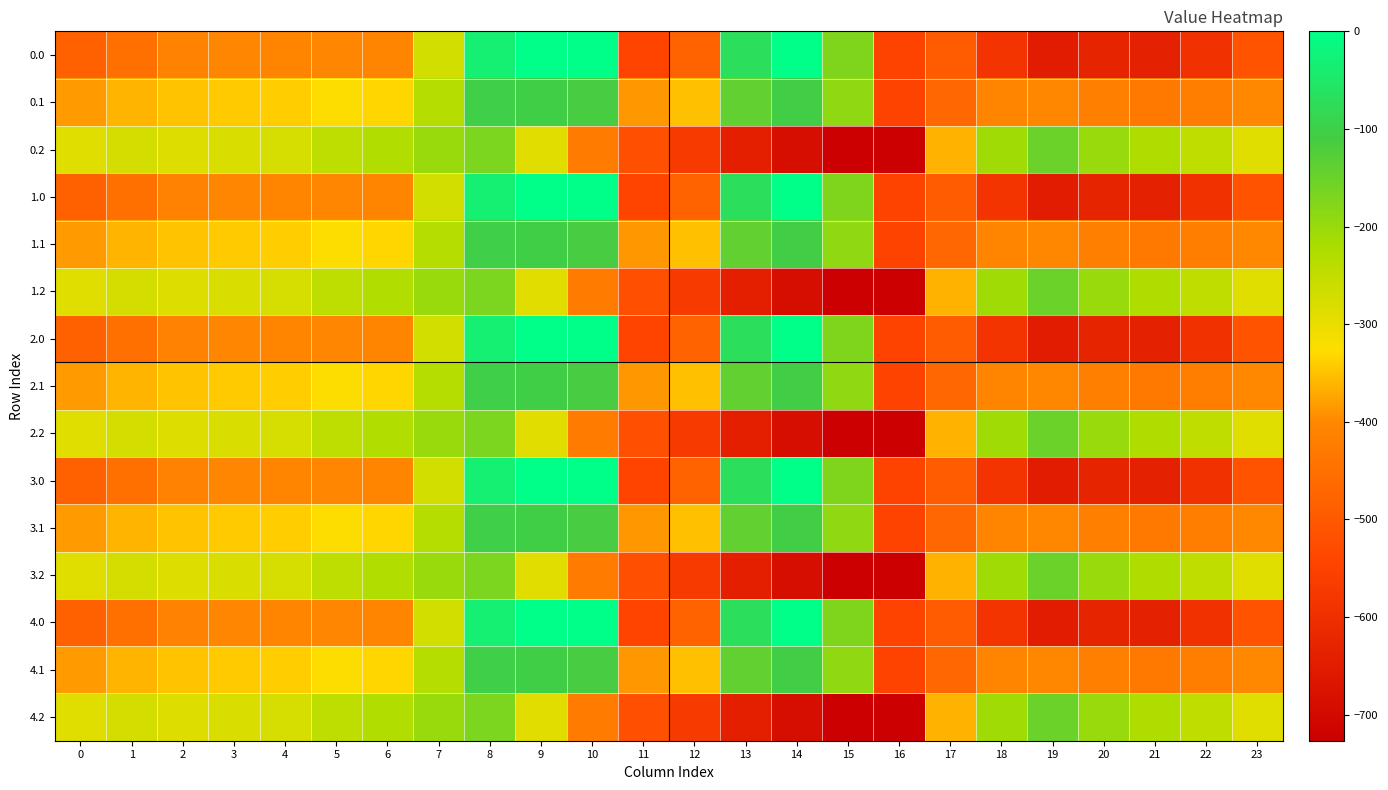

Reading left to right, what are all the values shown in this chart?

0.0: 0=-482.0	1=-449.5	2=-410.3	3=-404.4	4=-404.9	5=-403.8	6=-408.0	7=-270.7	8=-35.0	9=0.0	10=0.0	11=-544.3	12=-477.2	13=-70.2	14=-0.3	15=-172.8	16=-545.4	17=-494.8	18=-586.7	19=-649.2	20=-629.9	21=-638.4	22=-592.3	23=-511.3
0.1: 0=-384.6	1=-361.1	2=-347.9	3=-342.7	4=-339.6	5=-325.7	6=-332.2	7=-234.9	8=-102.3	9=-104.8	10=-114.0	11=-384.7	12=-350.8	13=-141.2	14=-105.5	15=-190.4	16=-547.3	17=-466.6	18=-405.4	19=-400.2	20=-414.5	21=-432.4	22=-419.9	23=-399.4
0.2: 0=-287.1	1=-272.7	2=-285.5	3=-281.0	4=-274.4	5=-245.0	6=-228.8	7=-199.0	8=-169.5	9=-288.5	10=-423.5	11=-520.6	12=-571.2	13=-640.4	14=-687.4	15=-725.8	16=-726.6	17=-362.4	18=-210.0	19=-151.0	20=-199.2	21=-226.4	22=-247.4	23=-287.5
1.0: 0=-482.0	1=-449.5	2=-410.3	3=-404.4	4=-404.9	5=-403.8	6=-408.0	7=-270.7	8=-35.0	9=0.0	10=0.0	11=-544.3	12=-477.2	13=-70.2	14=-0.3	15=-172.8	16=-545.4	17=-494.8	18=-586.7	19=-649.2	20=-629.9	21=-638.4	22=-592.3	23=-511.3
1.1: 0=-384.6	1=-361.1	2=-347.9	3=-342.7	4=-339.6	5=-325.7	6=-332.2	7=-234.9	8=-102.3	9=-104.8	10=-114.0	11=-384.7	12=-350.8	13=-141.2	14=-105.5	15=-190.4	16=-547.3	17=-466.6	18=-405.4	19=-400.2	20=-414.5	21=-432.4	22=-419.9	23=-399.4
1.2: 0=-287.1	1=-272.7	2=-285.5	3=-281.0	4=-274.4	5=-245.0	6=-228.8	7=-199.0	8=-169.5	9=-288.5	10=-423.5	11=-520.6	12=-571.2	13=-640.4	14=-687.4	15=-725.8	16=-726.6	17=-362.4	18=-210.0	19=-151.0	20=-199.2	21=-226.4	22=-247.4	23=-287.5
2.0: 0=-482.0	1=-449.5	2=-410.3	3=-404.4	4=-404.9	5=-403.8	6=-408.0	7=-270.7	8=-35.0	9=0.0	10=0.0	11=-544.3	12=-477.2	13=-70.2	14=-0.3	15=-172.8	16=-545.4	17=-494.8	18=-586.7	19=-649.2	20=-629.9	21=-638.4	22=-592.3	23=-511.3
2.1: 0=-384.6	1=-361.1	2=-347.9	3=-342.7	4=-339.6	5=-325.7	6=-332.2	7=-234.9	8=-102.3	9=-104.8	10=-114.0	11=-384.7	12=-350.8	13=-141.2	14=-105.5	15=-190.4	16=-547.3	17=-466.6	18=-405.4	19=-400.2	20=-414.5	21=-432.4	22=-419.9	23=-399.4
2.2: 0=-287.1	1=-272.7	2=-285.5	3=-281.0	4=-274.4	5=-245.0	6=-228.8	7=-199.0	8=-169.5	9=-288.5	10=-423.5	11=-520.6	12=-571.2	13=-640.4	14=-687.4	15=-725.8	16=-726.6	17=-362.4	18=-210.0	19=-151.0	20=-199.2	21=-226.4	22=-247.4	23=-287.5
3.0: 0=-482.0	1=-449.5	2=-410.3	3=-404.4	4=-404.9	5=-403.8	6=-408.0	7=-270.7	8=-35.0	9=0.0	10=0.0	11=-544.3	12=-477.2	13=-70.2	14=-0.3	15=-172.8	16=-545.4	17=-494.8	18=-586.7	19=-649.2	20=-629.9	21=-638.4	22=-592.3	23=-511.3
3.1: 0=-384.6	1=-361.1	2=-347.9	3=-342.7	4=-339.6	5=-325.7	6=-332.2	7=-234.9	8=-102.3	9=-104.8	10=-114.0	11=-384.7	12=-350.8	13=-141.2	14=-105.5	15=-190.4	16=-547.3	17=-466.6	18=-405.4	19=-400.2	20=-414.5	21=-432.4	22=-419.9	23=-399.4
3.2: 0=-287.1	1=-272.7	2=-285.5	3=-281.0	4=-274.4	5=-245.0	6=-228.8	7=-199.0	8=-169.5	9=-288.5	10=-423.5	11=-520.6	12=-571.2	13=-640.4	14=-687.4	15=-725.8	16=-726.6	17=-362.4	18=-210.0	19=-151.0	20=-199.2	21=-226.4	22=-247.4	23=-287.5
4.0: 0=-482.0	1=-449.5	2=-410.3	3=-404.4	4=-404.9	5=-403.8	6=-408.0	7=-270.7	8=-35.0	9=0.0	10=0.0	11=-544.3	12=-477.2	13=-70.2	14=-0.3	15=-172.8	16=-545.4	17=-494.8	18=-586.7	19=-649.2	20=-629.9	21=-638.4	22=-592.3	23=-511.3
4.1: 0=-384.6	1=-361.1	2=-347.9	3=-342.7	4=-339.6	5=-325.7	6=-332.2	7=-234.9	8=-102.3	9=-104.8	10=-114.0	11=-384.7	12=-350.8	13=-141.2	14=-105.5	15=-190.4	16=-547.3	17=-466.6	18=-405.4	19=-400.2	20=-414.5	21=-432.4	22=-419.9	23=-399.4
4.2: 0=-287.1	1=-272.7	2=-285.5	3=-281.0	4=-274.4	5=-245.0	6=-228.8	7=-199.0	8=-169.5	9=-288.5	10=-423.5	11=-520.6	12=-571.2	13=-640.4	14=-687.4	15=-725.8	16=-726.6	17=-362.4	18=-210.0	19=-151.0	20=-199.2	21=-226.4	22=-247.4	23=-287.5